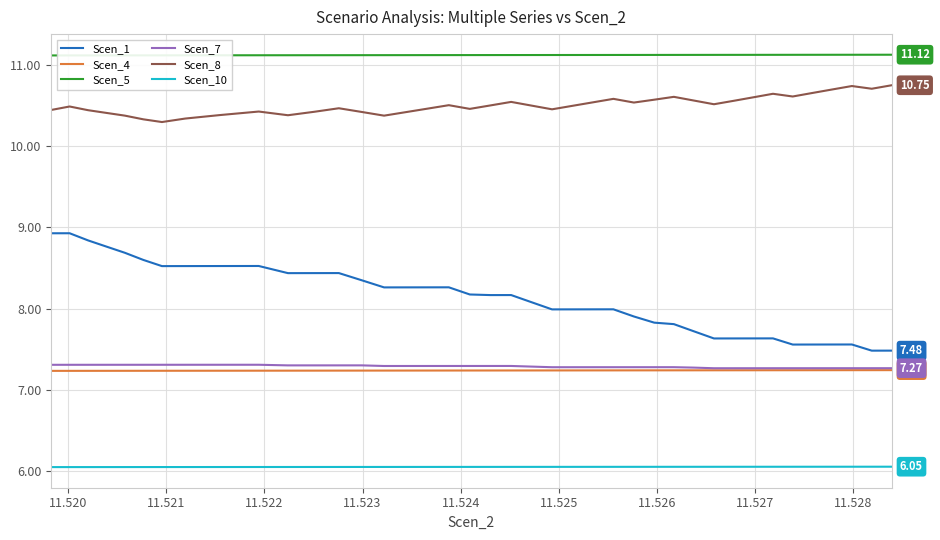

True or false: Scen_5 and Scen_4 cross at least once.

False